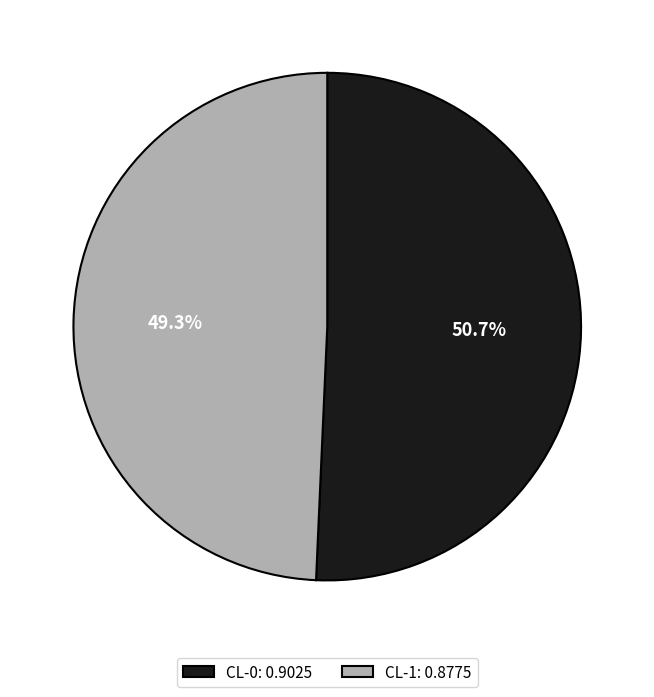

What percentage is the CL-0 slice, to the nearest percent?

51%